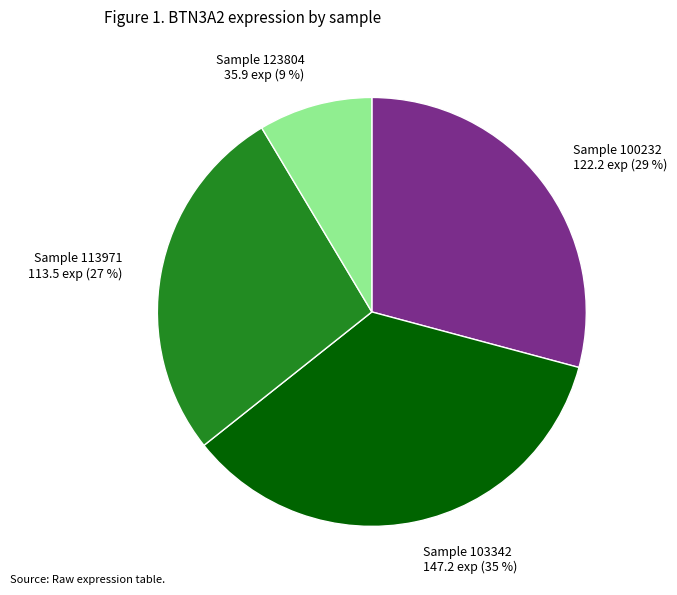

To the nearest percent, what is the average slice percentage?

25%